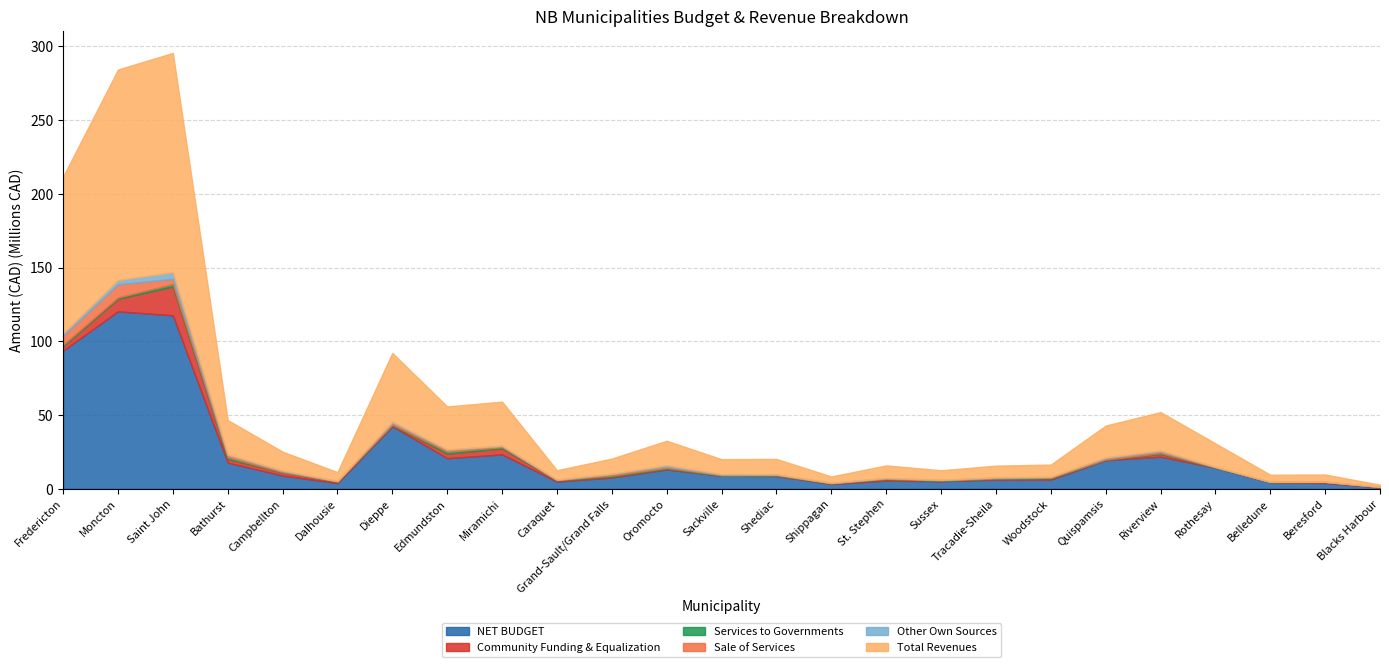

True or false: NET BUDGET has a value of 8.9 at Sackville.

True